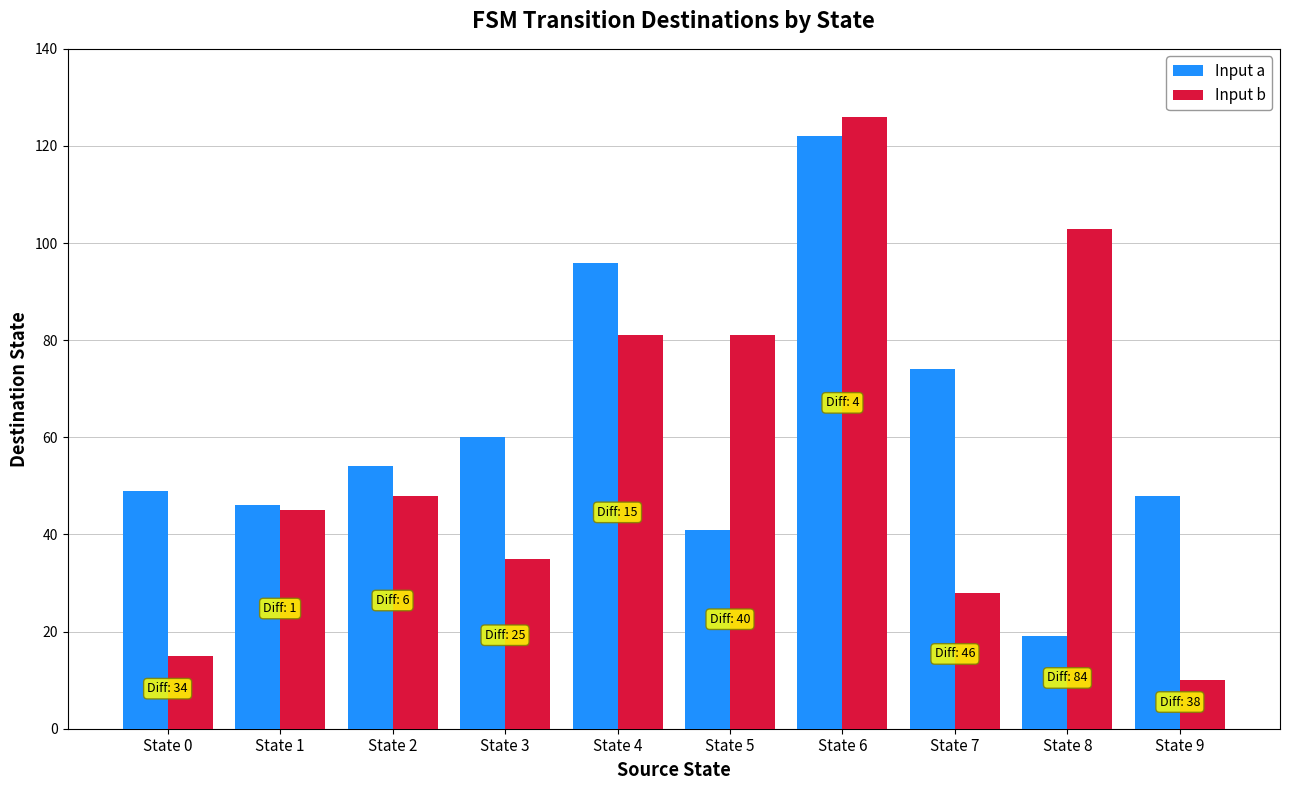

Between State 4 and State 9, which series saw the biggest shift?

Input b